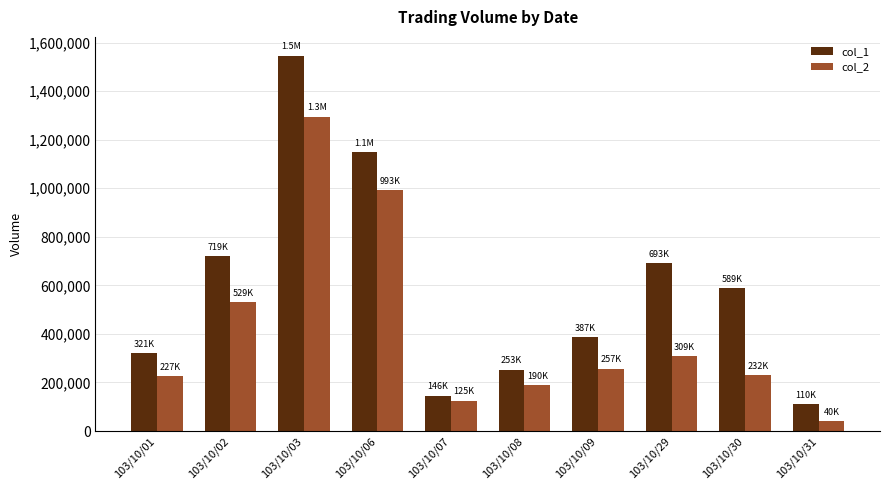

Read the col_2 value at 103/10/30.

231840